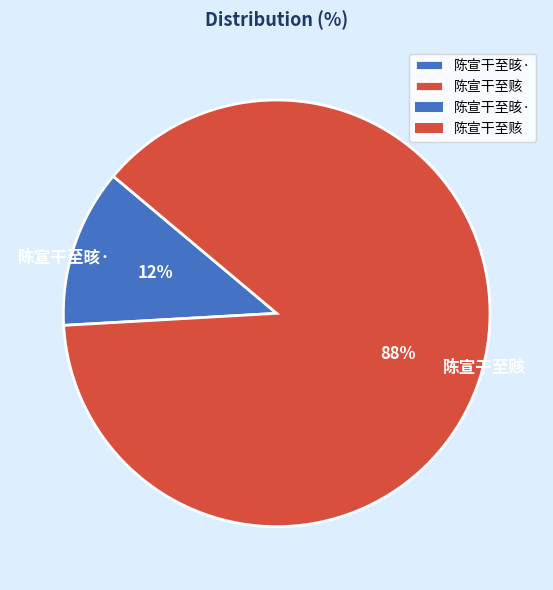

The 陈宣干至赅 slice represents 88% of the pie. True or false?

True